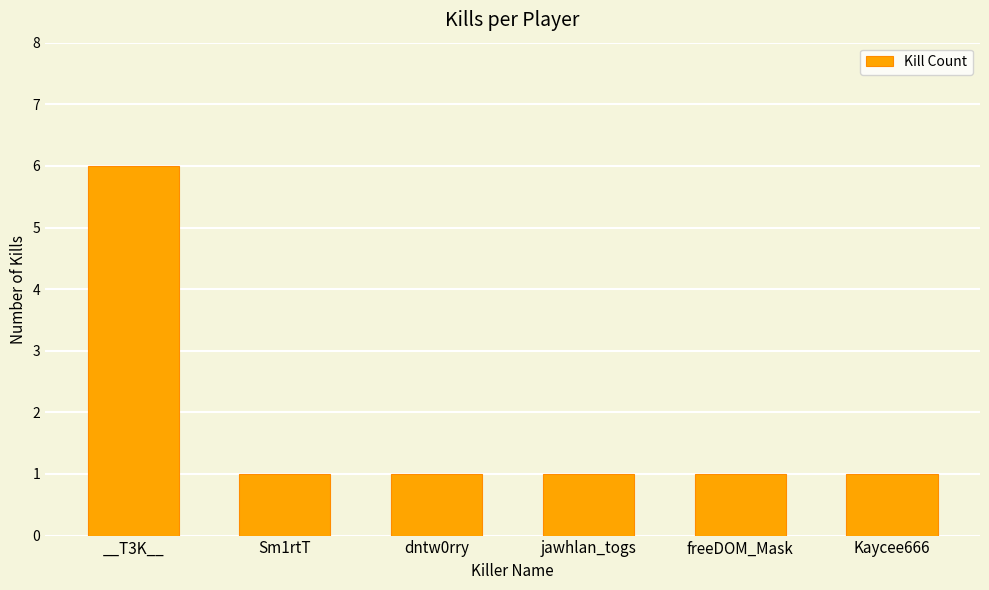

What is the approximate value at jawhlan_togs?

1